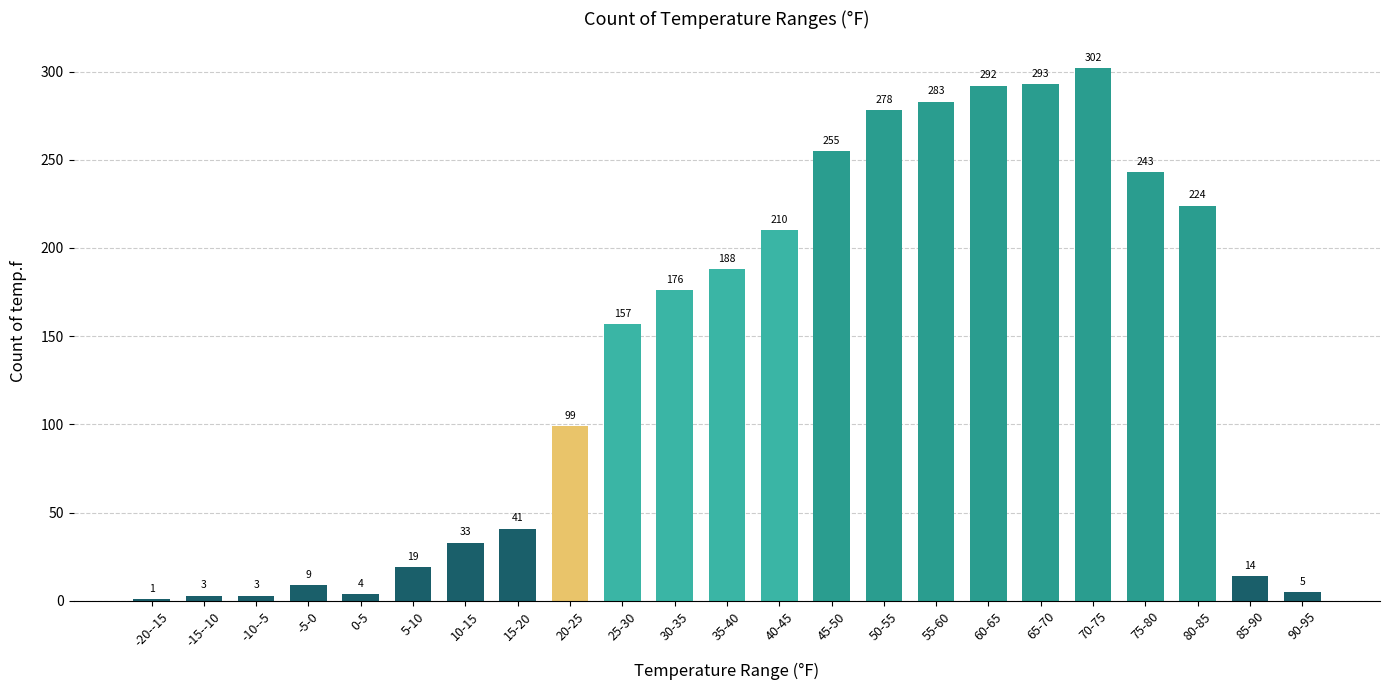

Reading left to right, transcribe all the data shown in this chart.

-20--15=1	-15--10=3	-10--5=3	-5-0=9	0-5=4	5-10=19	10-15=33	15-20=41	20-25=99	25-30=157	30-35=176	35-40=188	40-45=210	45-50=255	50-55=278	55-60=283	60-65=292	65-70=293	70-75=302	75-80=243	80-85=224	85-90=14	90-95=5